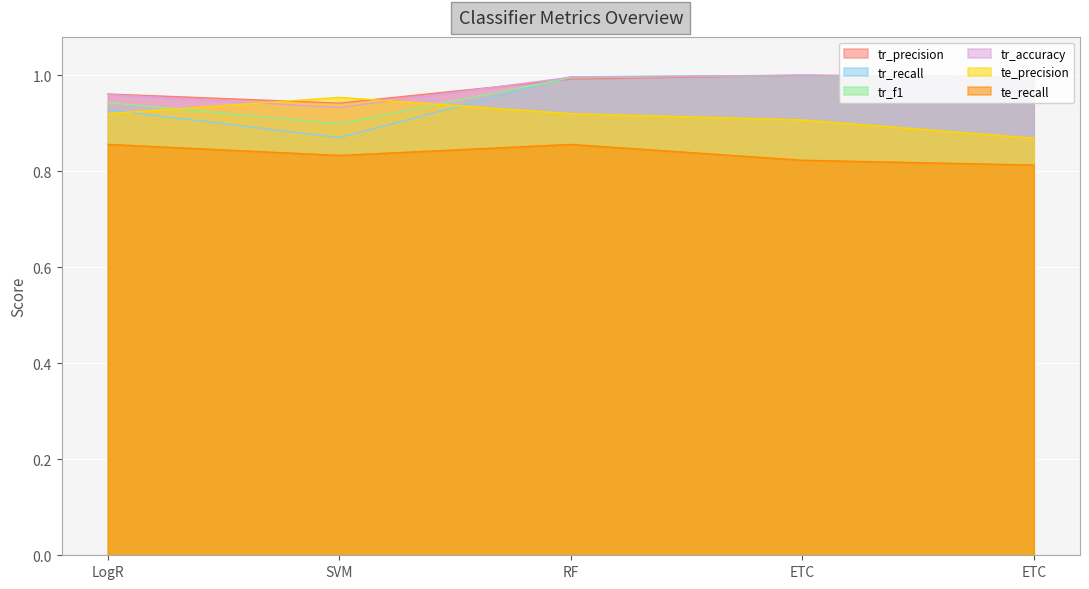

True or false: te_precision and te_recall cross at least once.

False